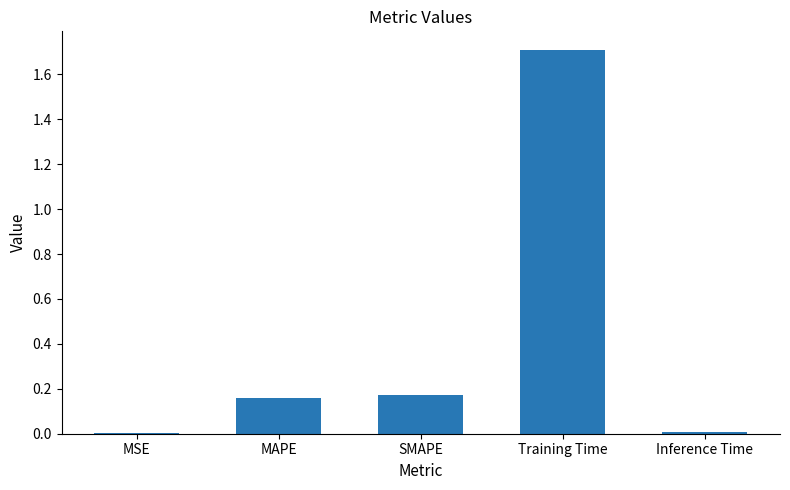

True or false: the data shows 1.7 at Training Time.

True